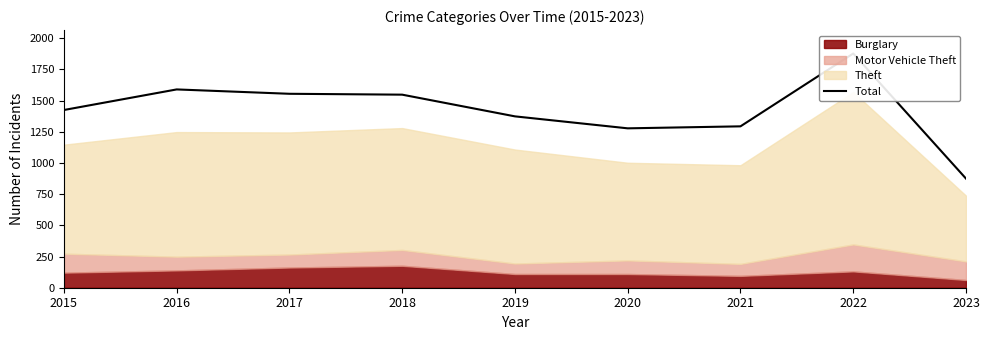

What is the value of the 6th point from the left?

1278